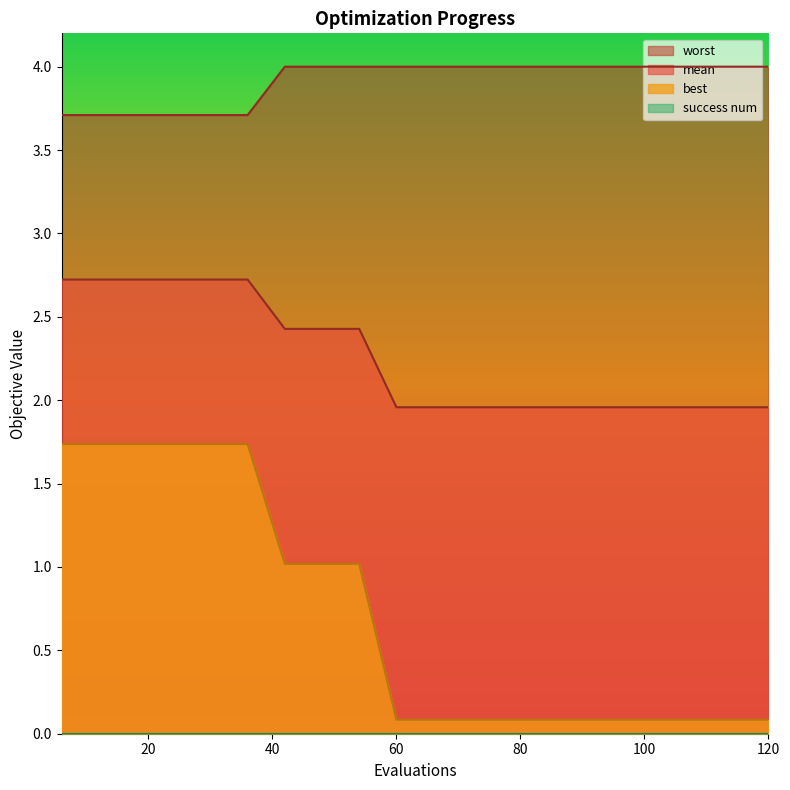

True or false: worst and best cross at least once.

False